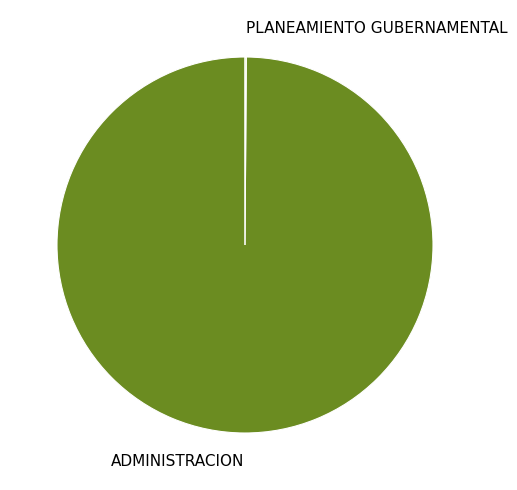

The ADMINISTRACION slice represents 100% of the pie. True or false?

True